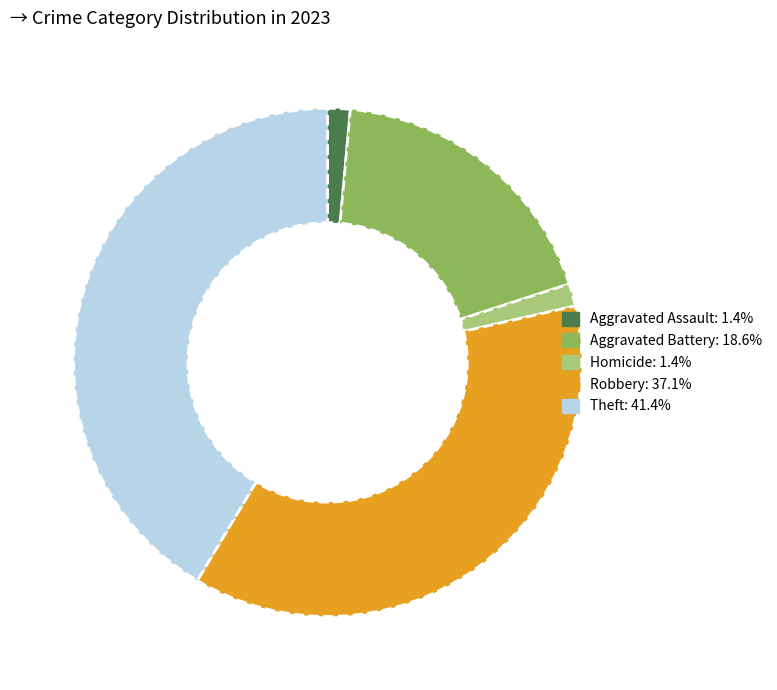

Is there a majority slice in this chart?

No